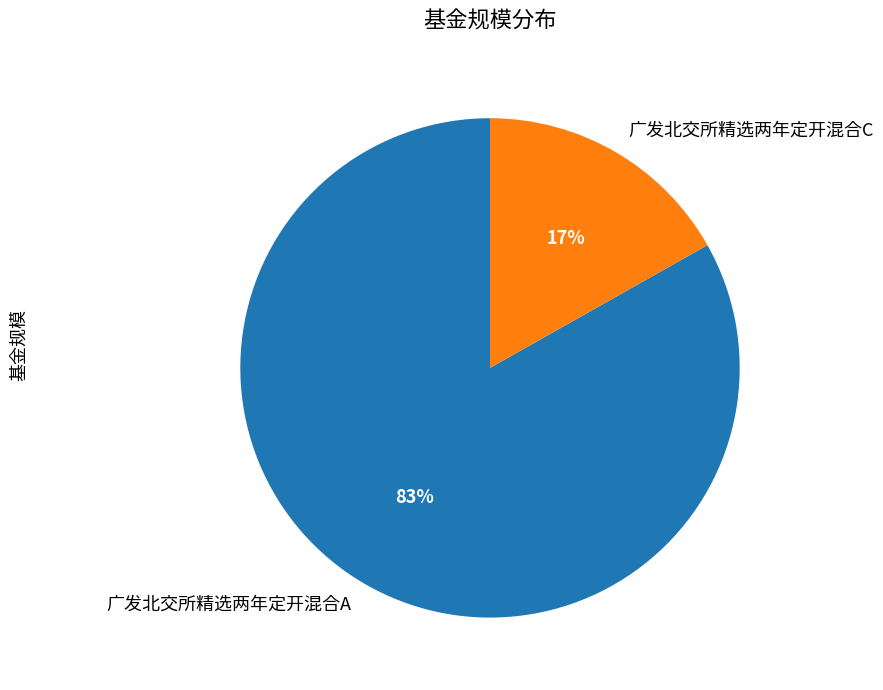

Combined, do 广发北交所精选两年定开混合A and 广发北交所精选两年定开混合C account for over 50%?

Yes